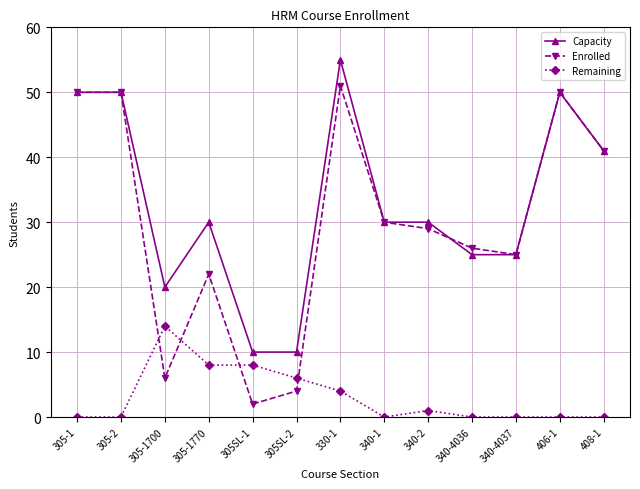

Rank the series at 305-1700 from lowest to highest value.

Enrolled, Remaining, Capacity